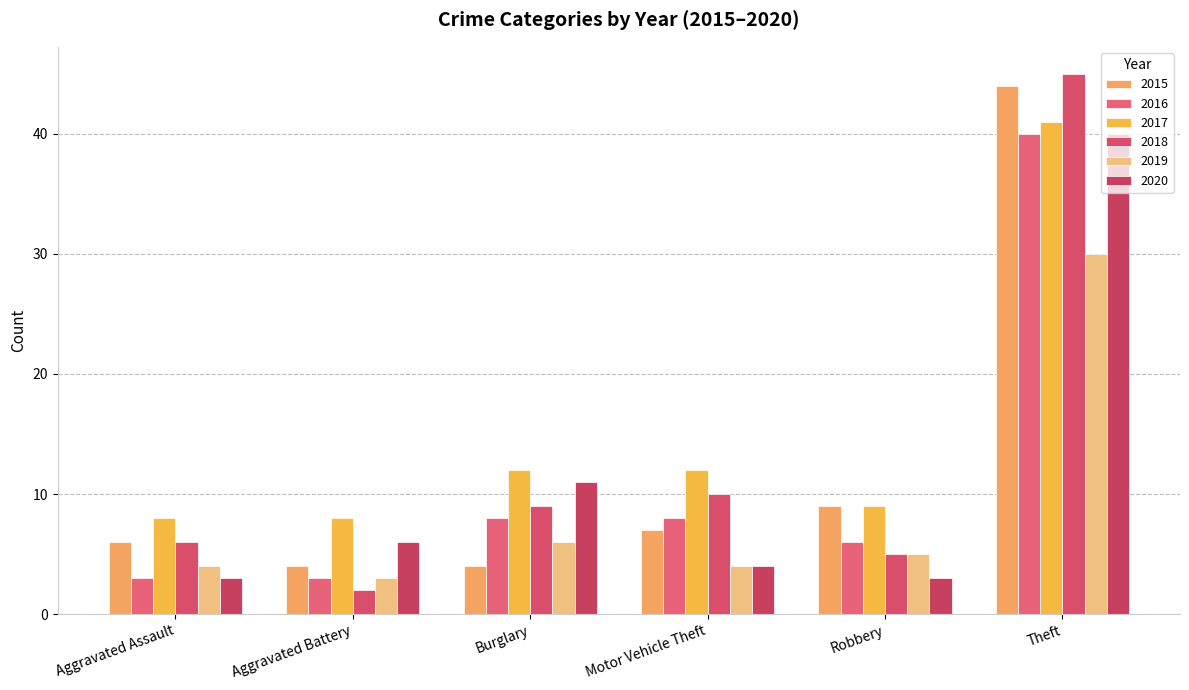

Rank the series at Burglary from highest to lowest value.

2017, 2020, 2018, 2016, 2019, 2015